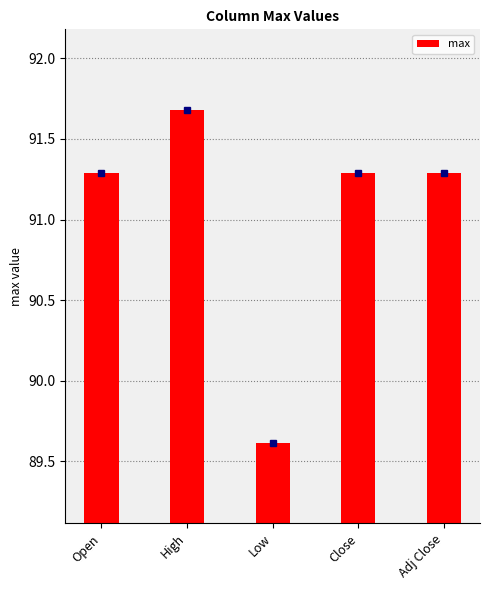

What is the difference between the second highest and minimum values?

1.7